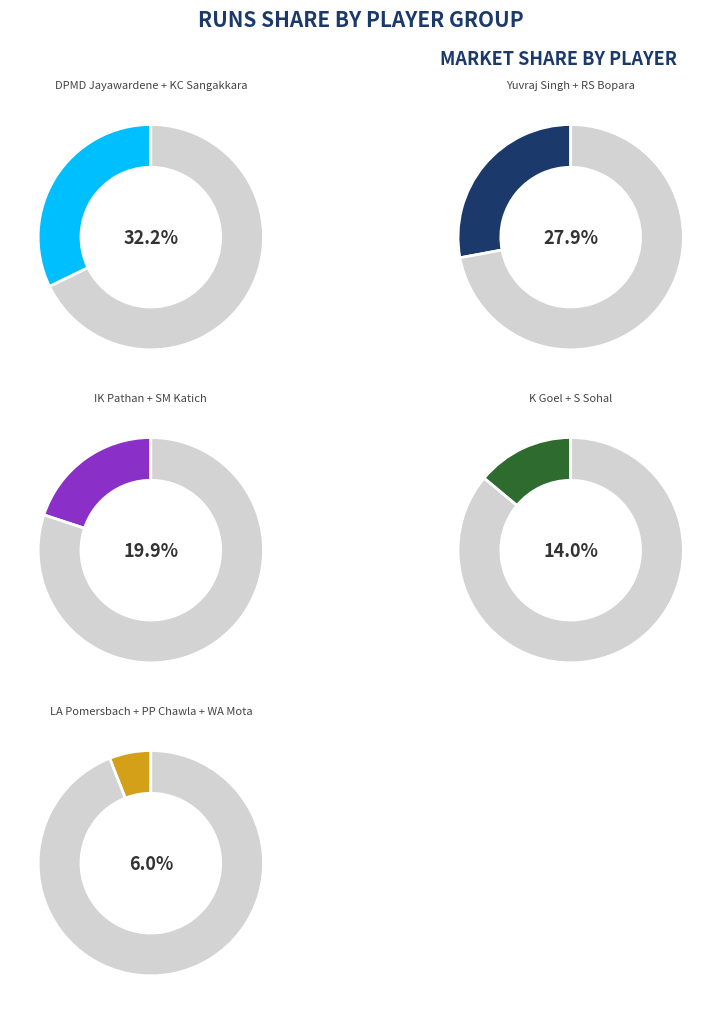

Do KC Sangakkara and WA Mota together represent more than half of the pie?

No